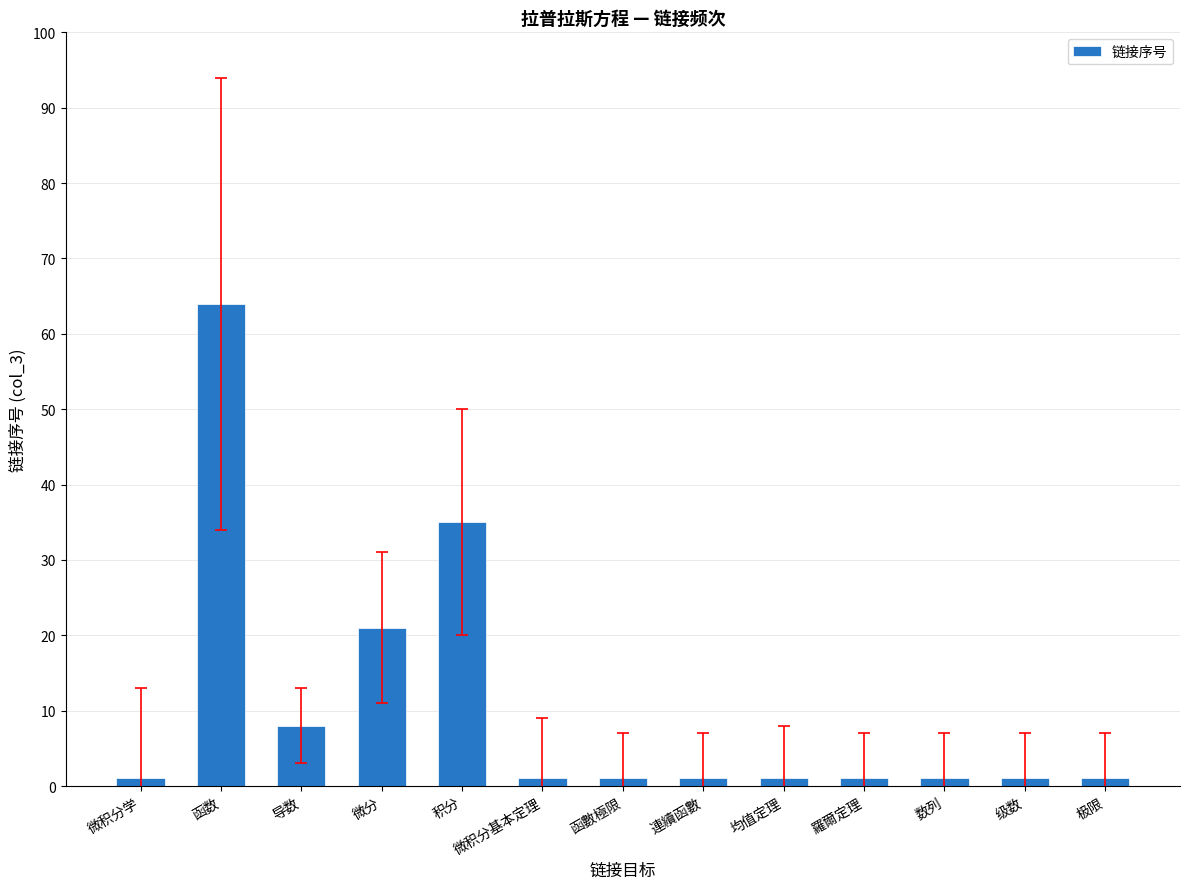

Is it true that the value at 微分 is 32?

False